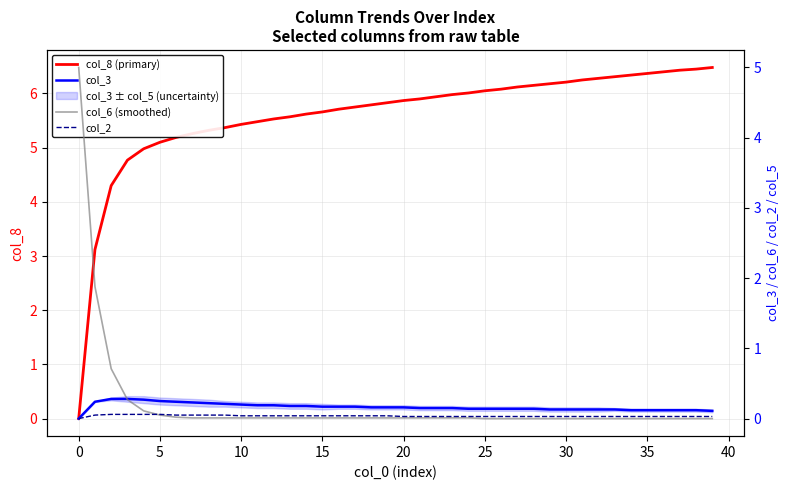

Read the col_3 value at 38.

0.1